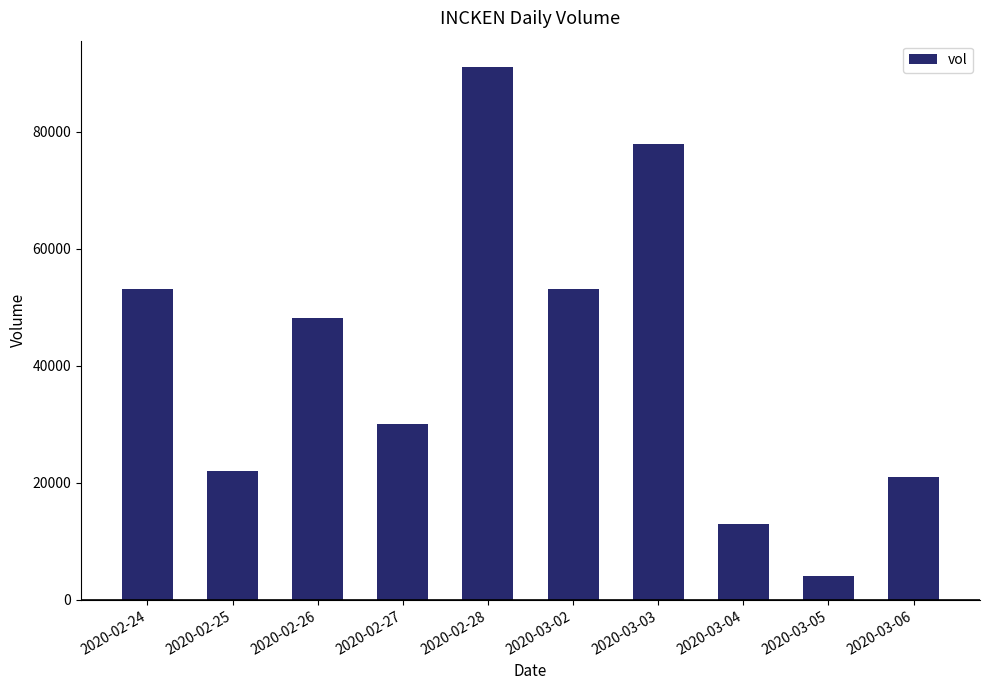

What is the label of the 2nd bar from the right?

2020-03-05